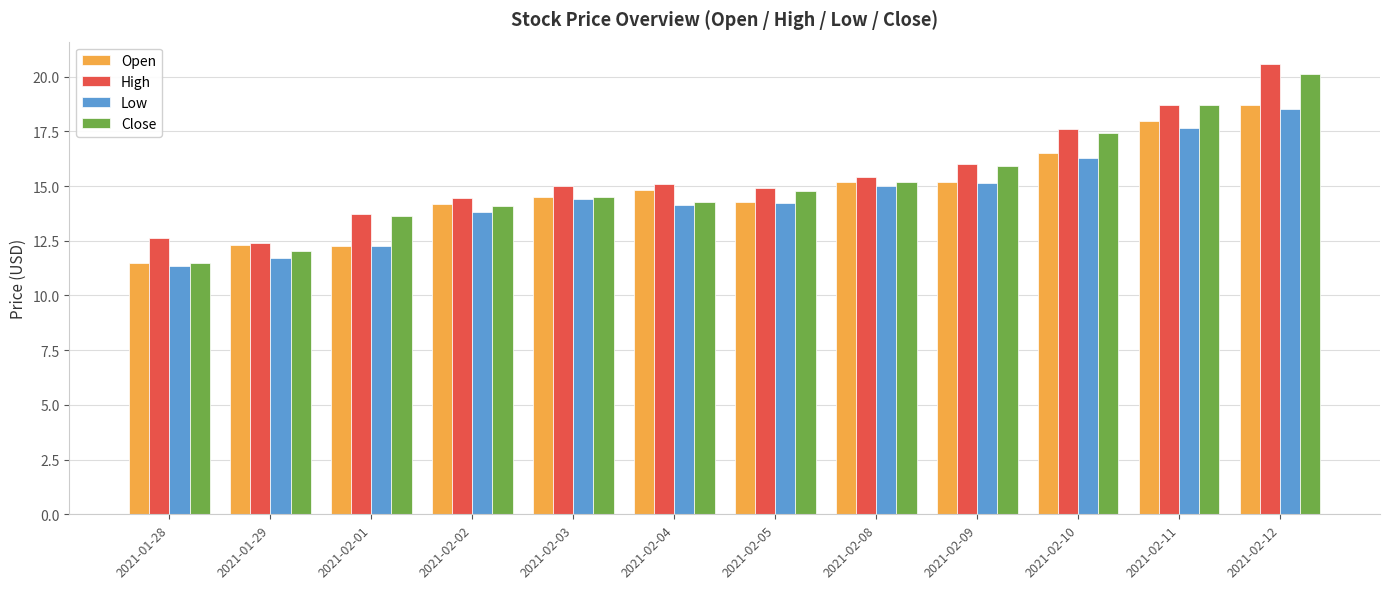

List the series in order of their peak value, lowest first.

Low, Open, Close, High